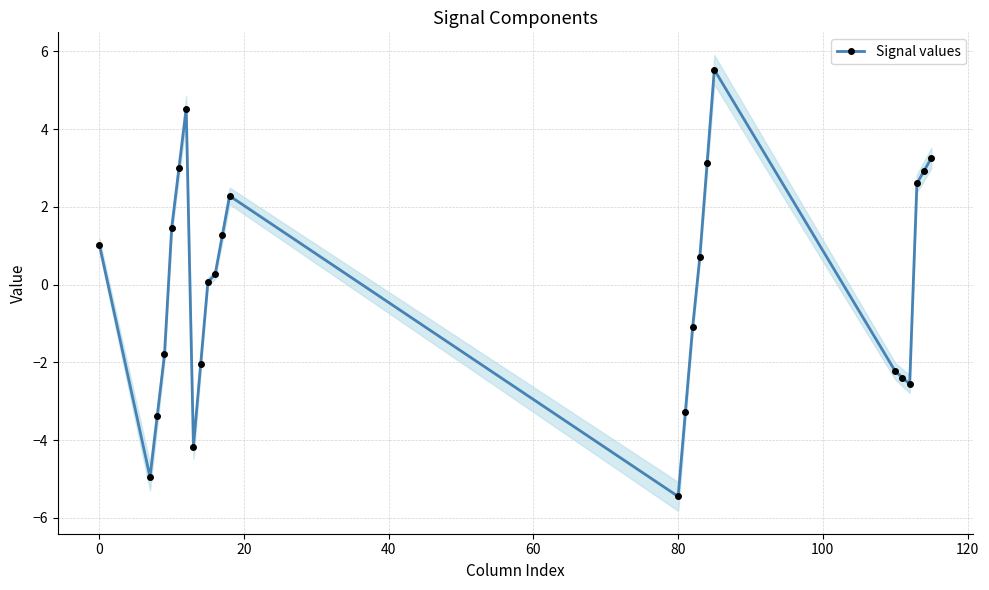

At which label does Signal values reach its minimum?

80